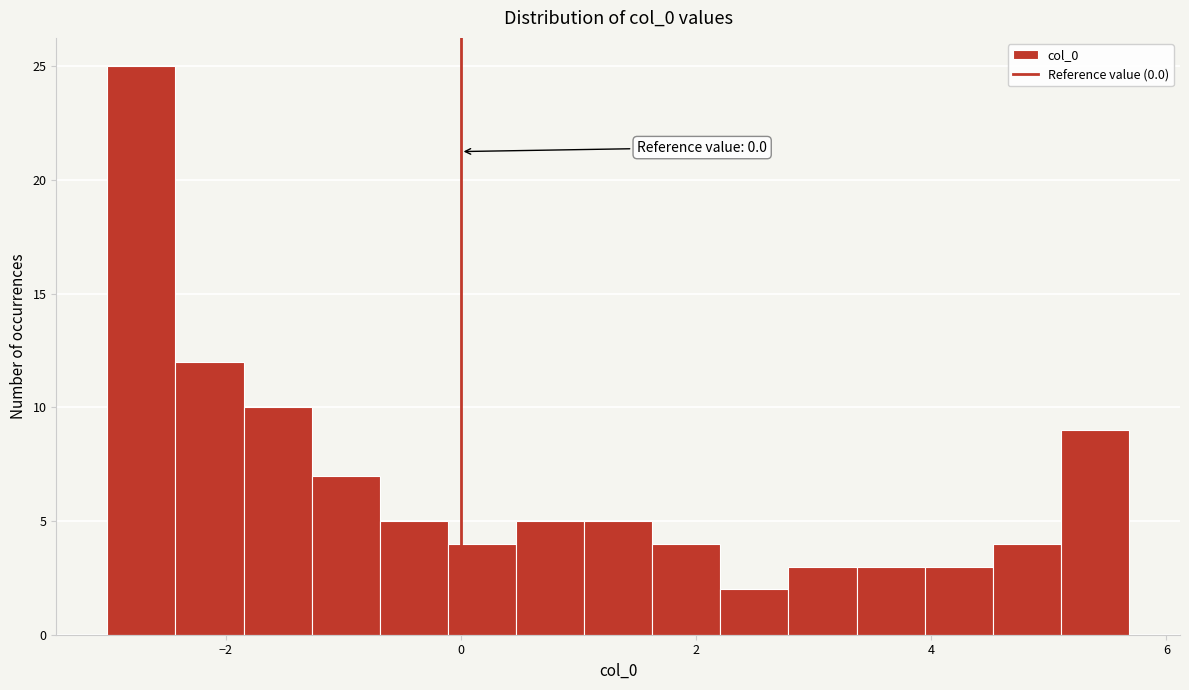

Around what value on the x-axis is the tallest bar? Give the approximate position of its centre, as read against the axis.

-2.8